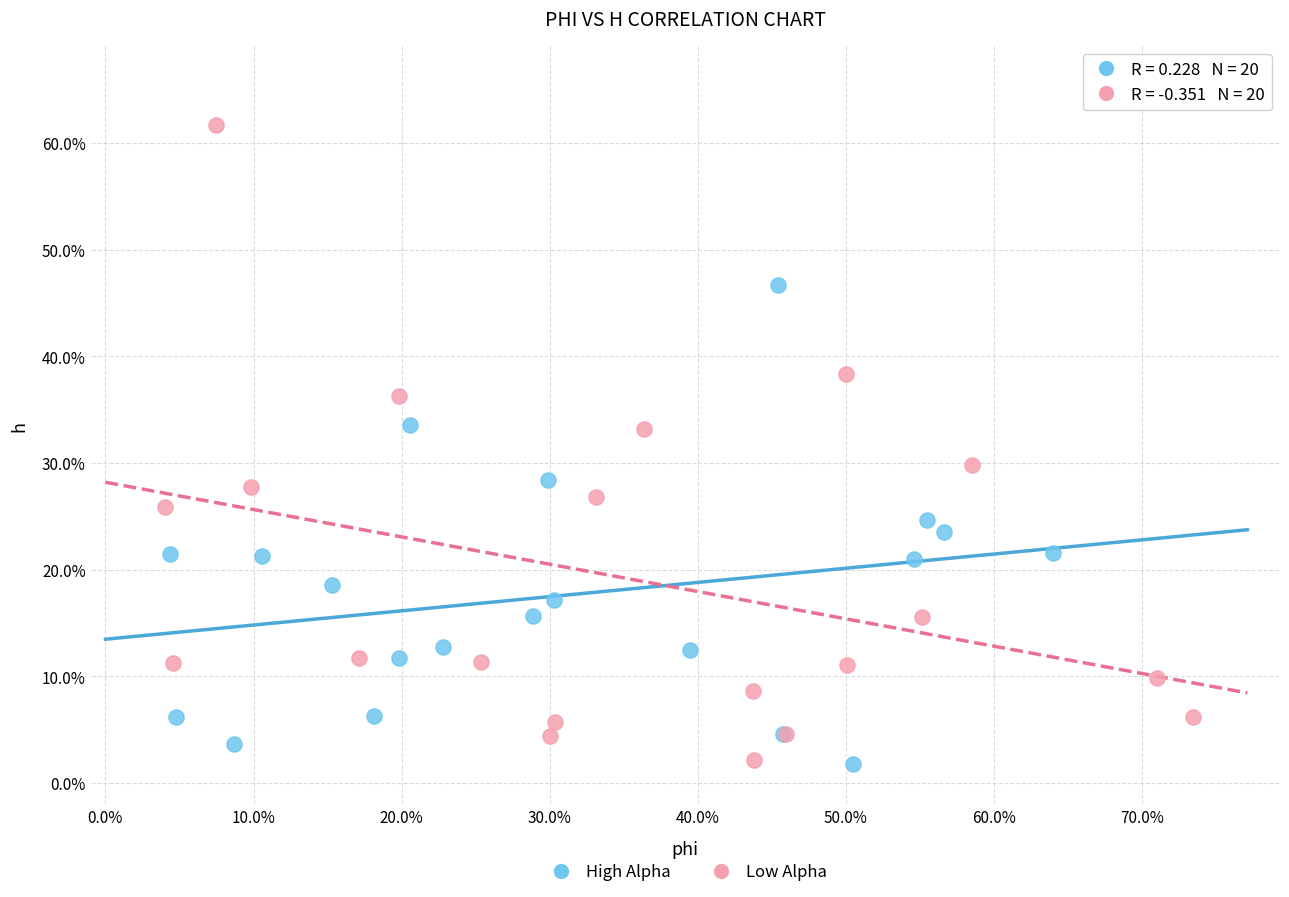

What are all the series names shown in the legend?

High Alpha, Low Alpha